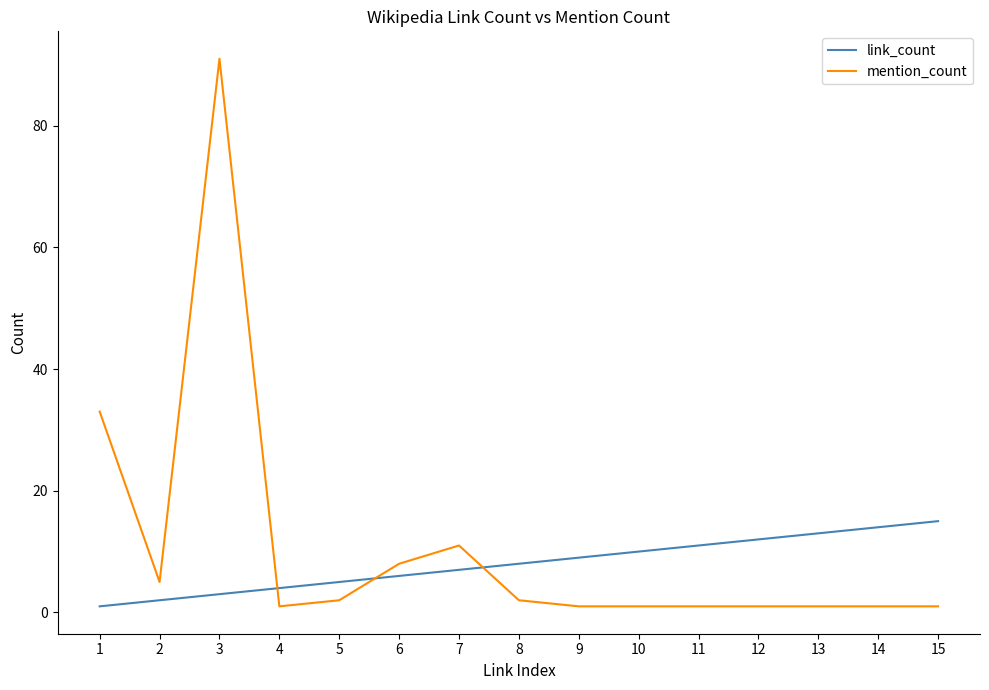

The mention_count series shows 1 at 11. True or false?

True